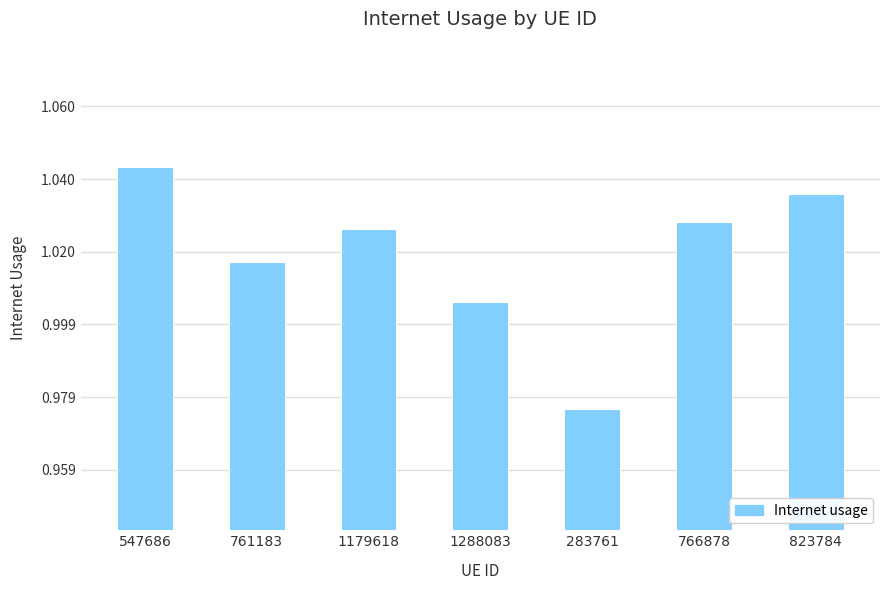

What is the label of the 7th bar from the left?

823784